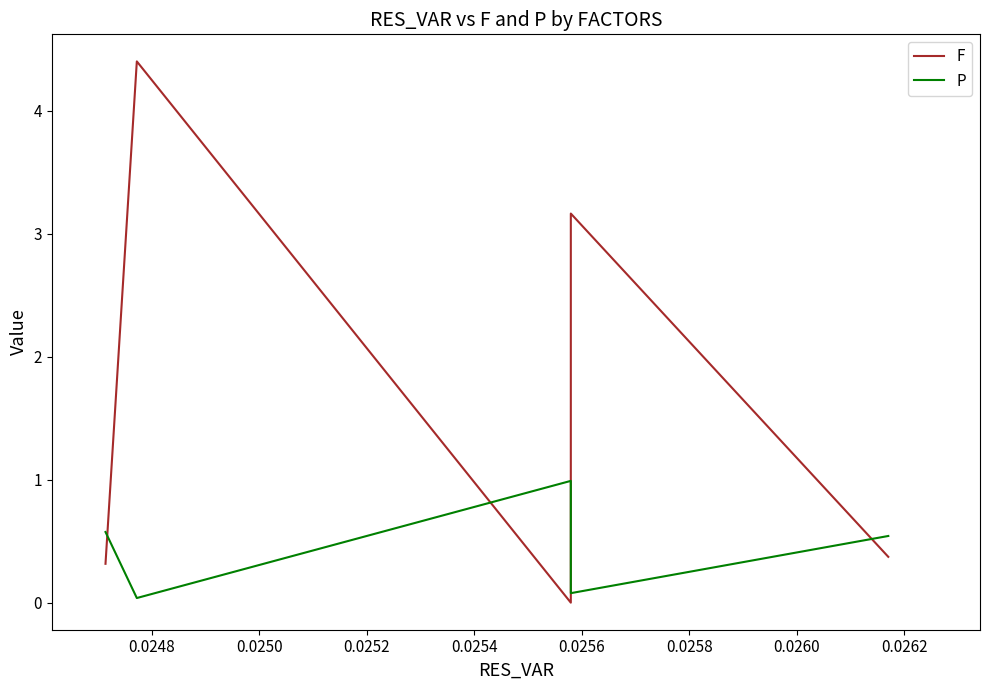

What is the sum of the P values at 0.0248 and 0.0250?

0.6